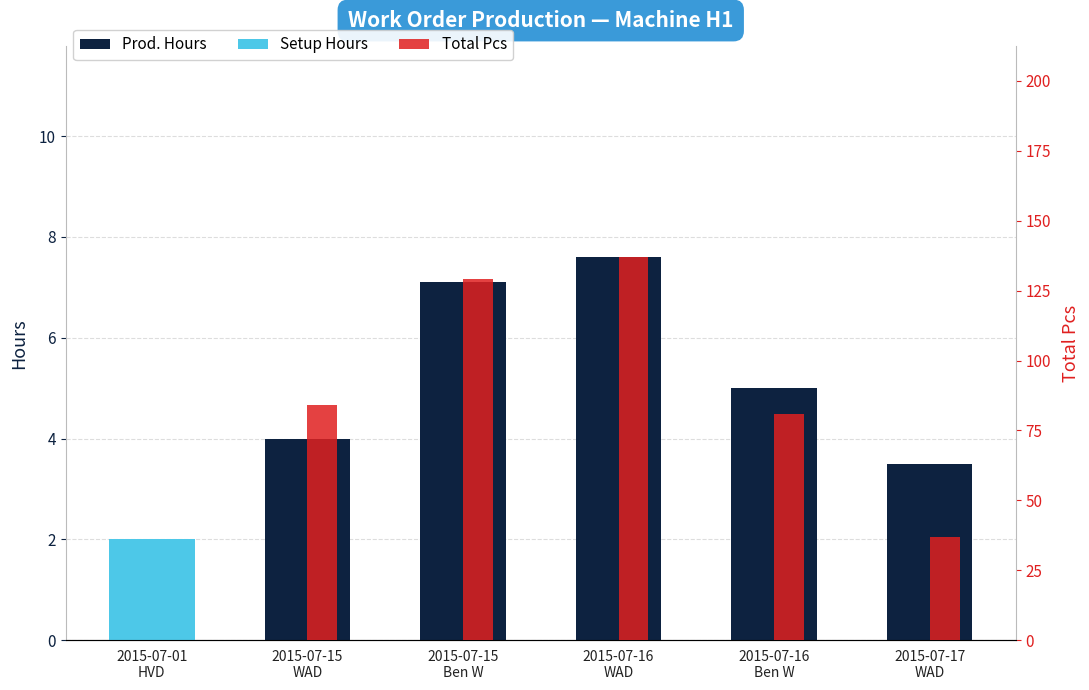

What is the total value across all series at 2015-07-17
WAD?

40.5